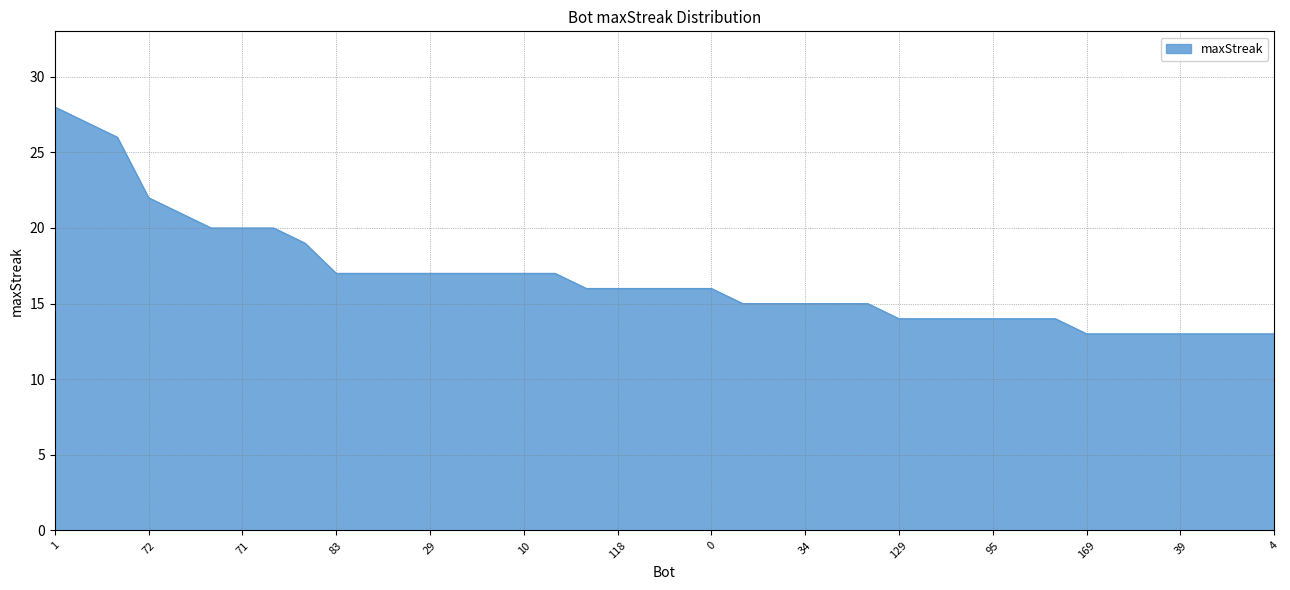

What is the difference between the maximum and minimum values?

15